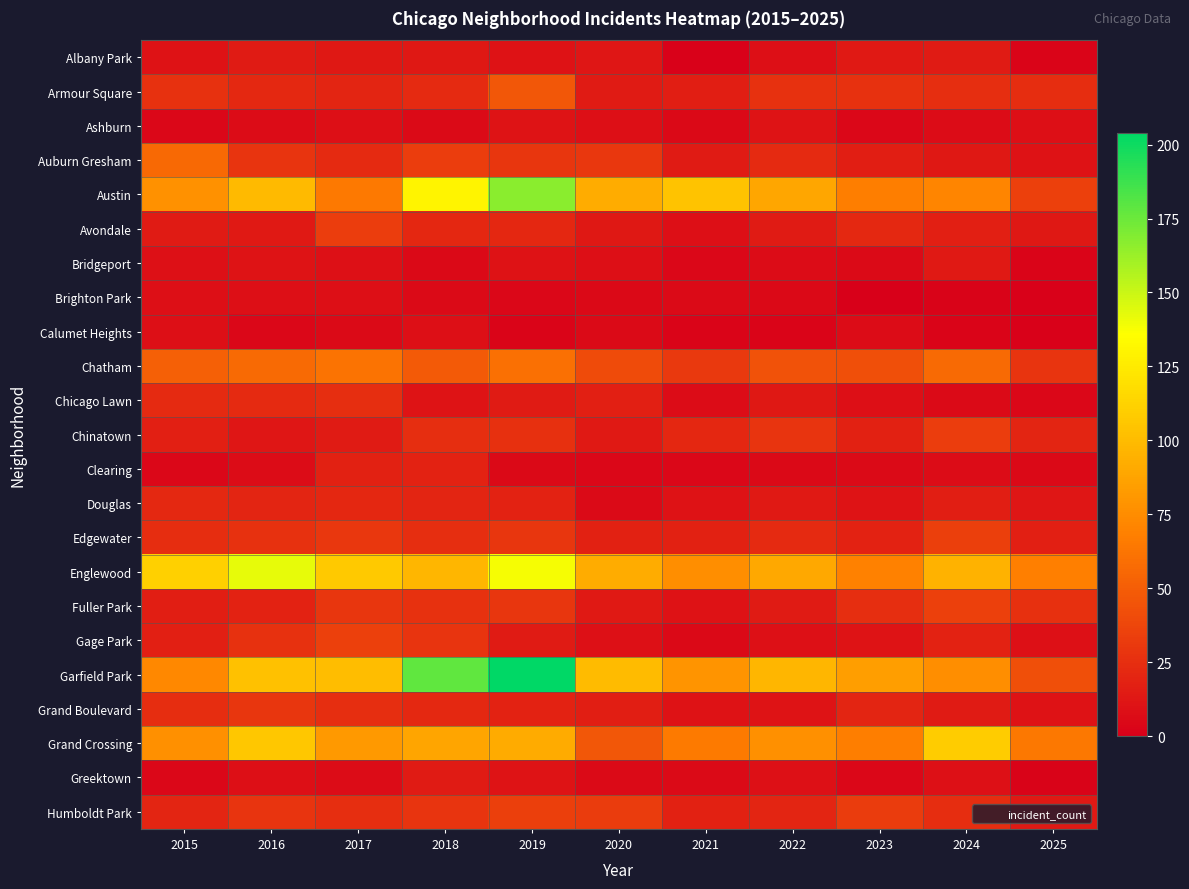

At which category is the sum across all series the highest?

2019